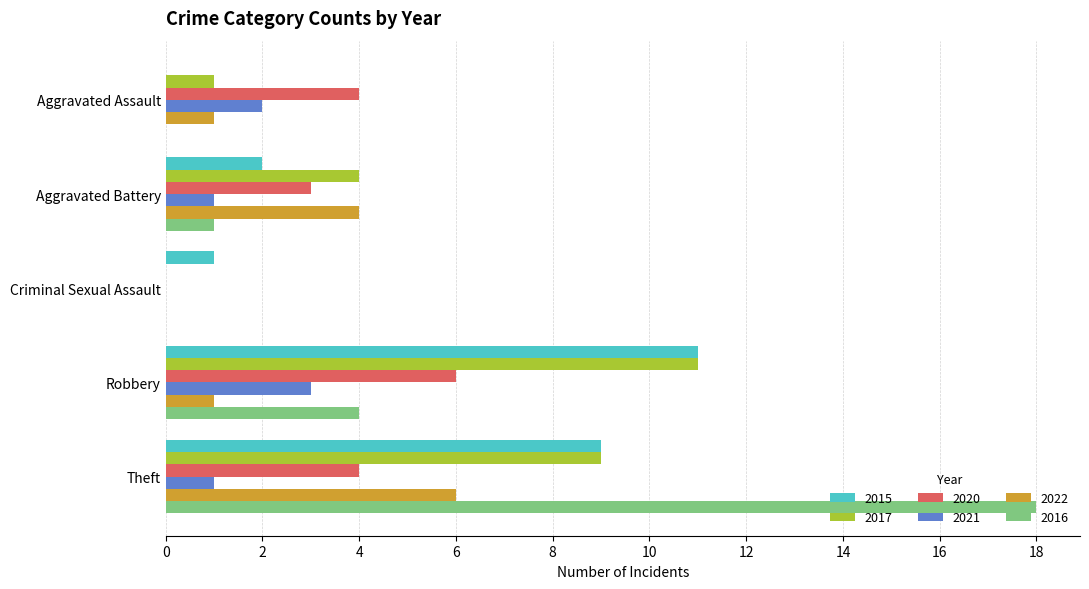

Is the value of 2021 at Robbery greater than the value of 2016 at Theft?

No